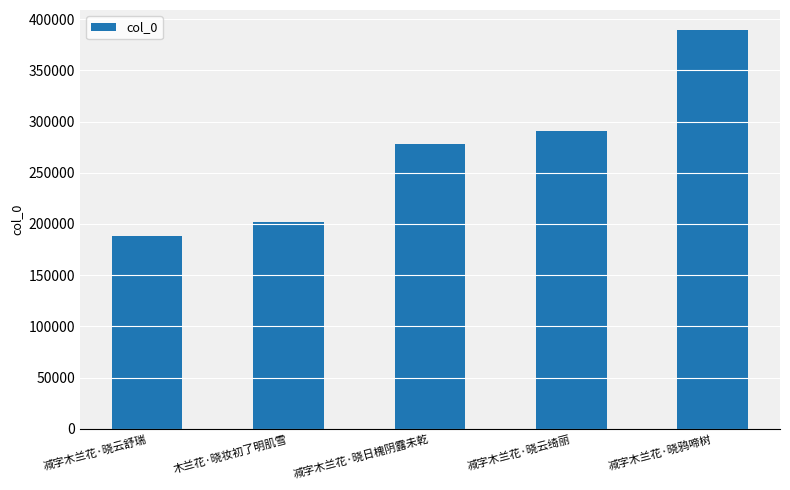

Count the number of categories in the chart.

5